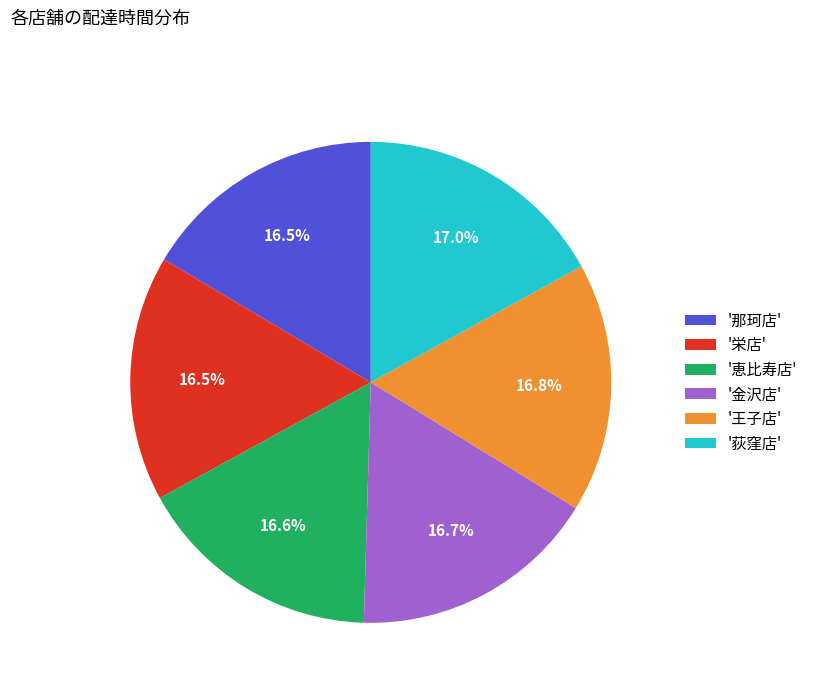

How many segments does this pie chart have?

6